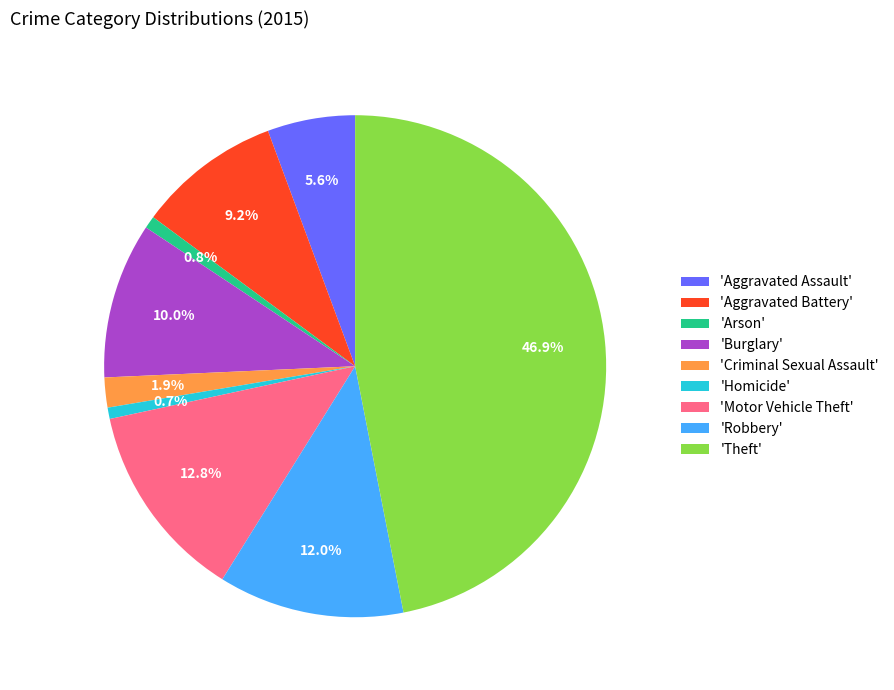

How many segments does this pie chart have?

9